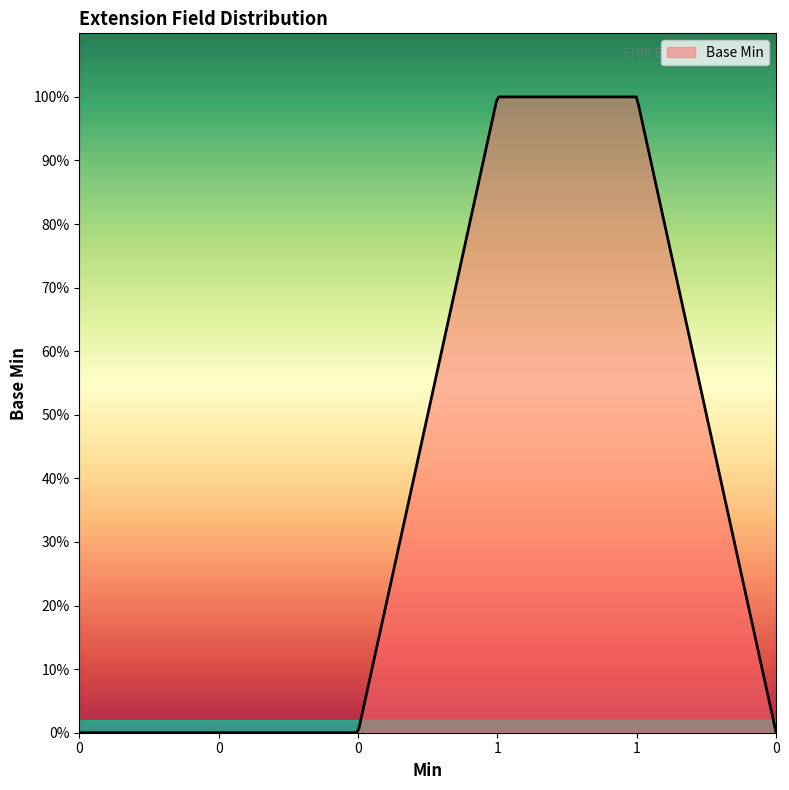

List the labels in order of value, smallest first.

0, 0, 0, 0, 1, 1